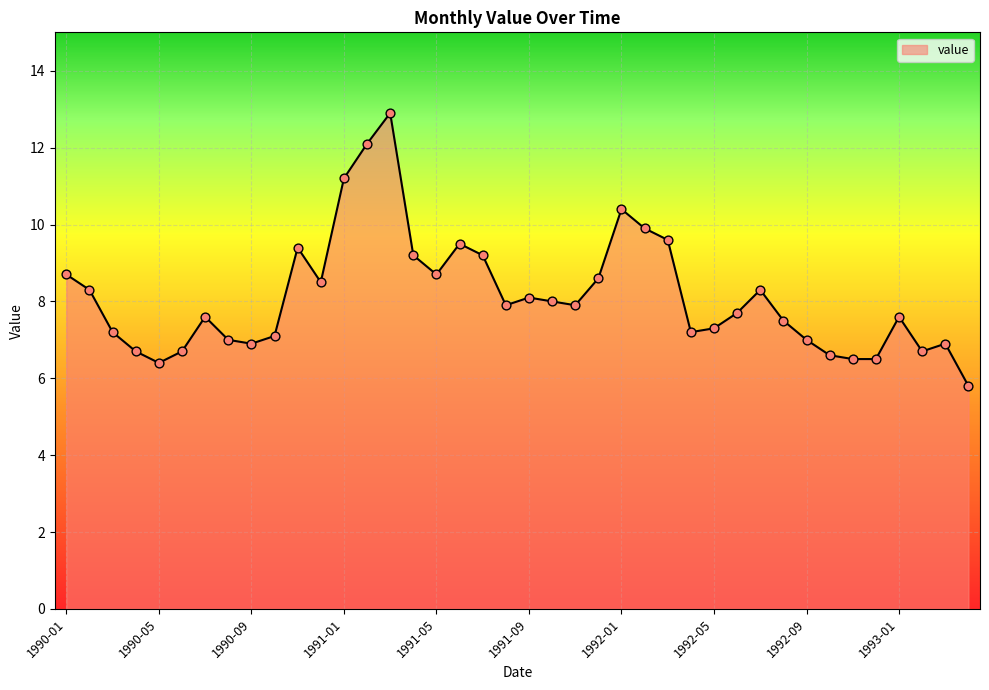

What is the smallest value displayed?

5.8